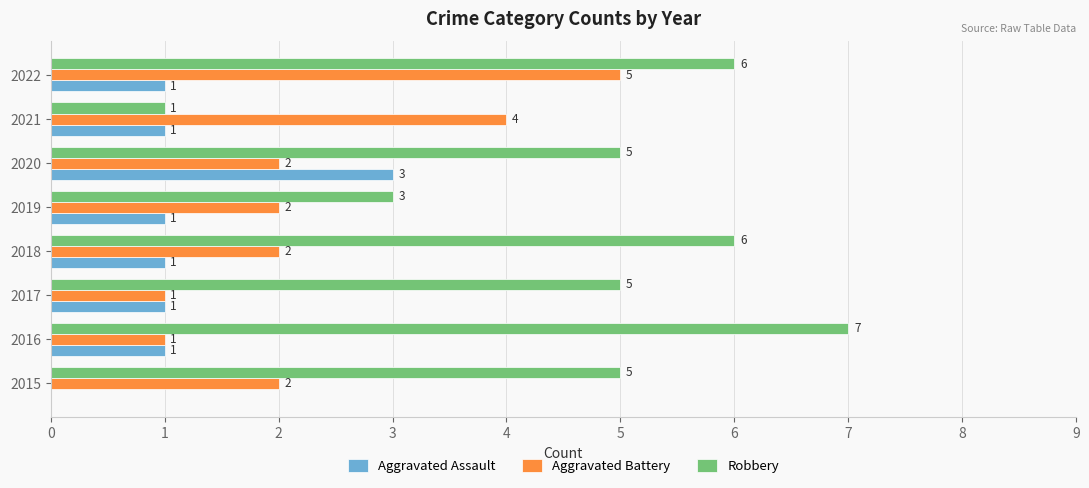

Is the value of Aggravated Assault at 2019 greater than the value of Robbery at 2016?

No